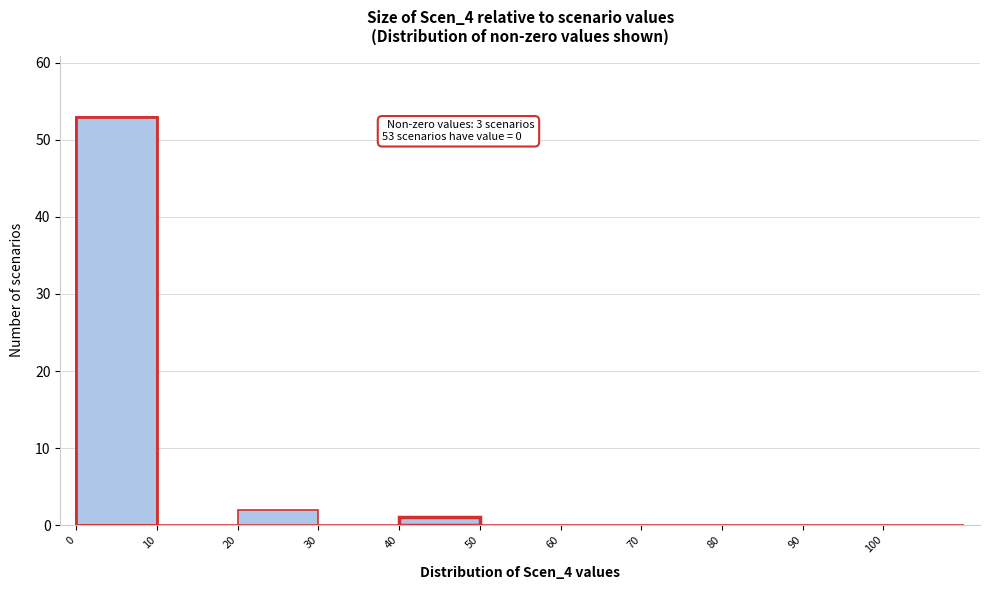

Over which range of the x-axis is the bar tallest?

0 to 10